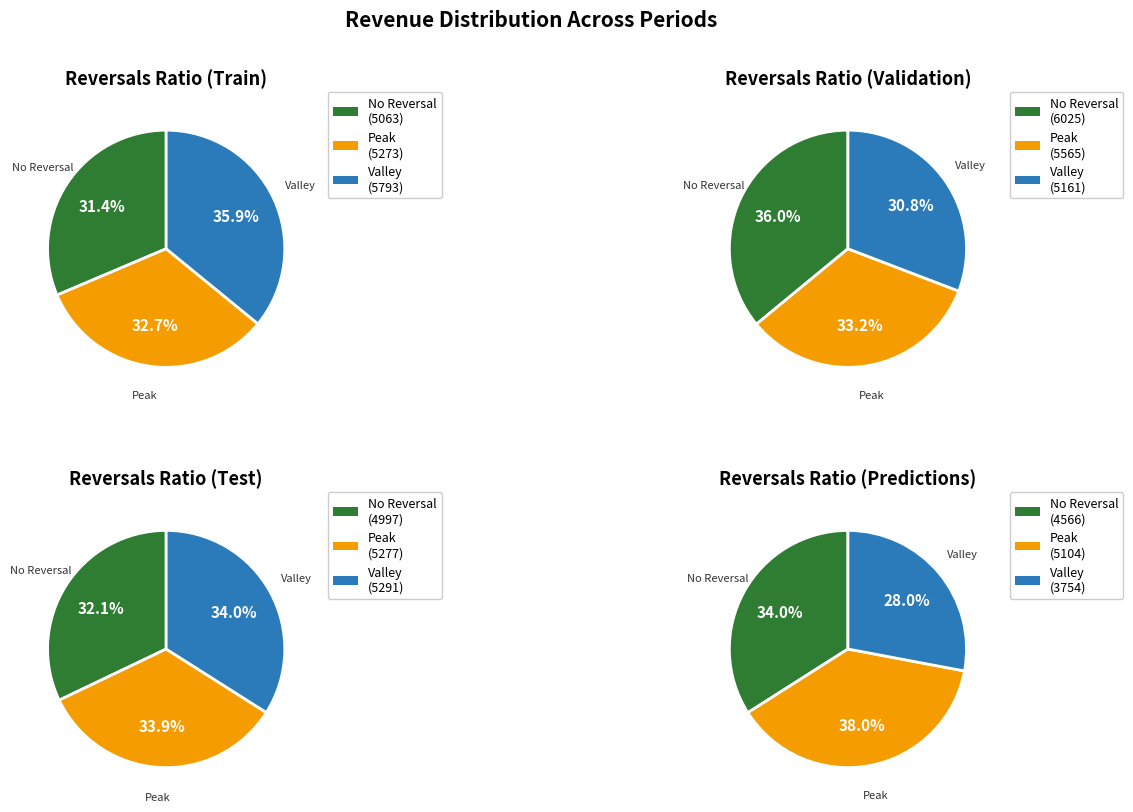

True or false: 2021 accounts for 1% of the total.

False